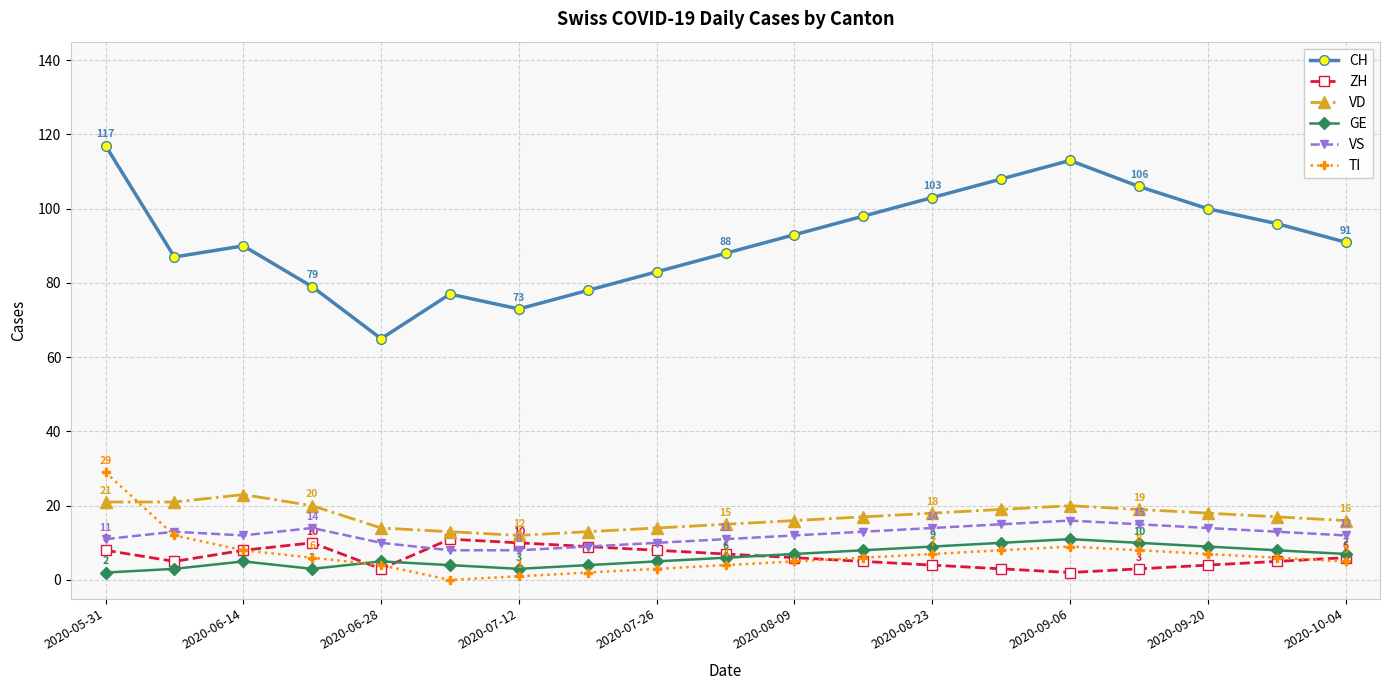

Which series has the widest spread of values?

CH